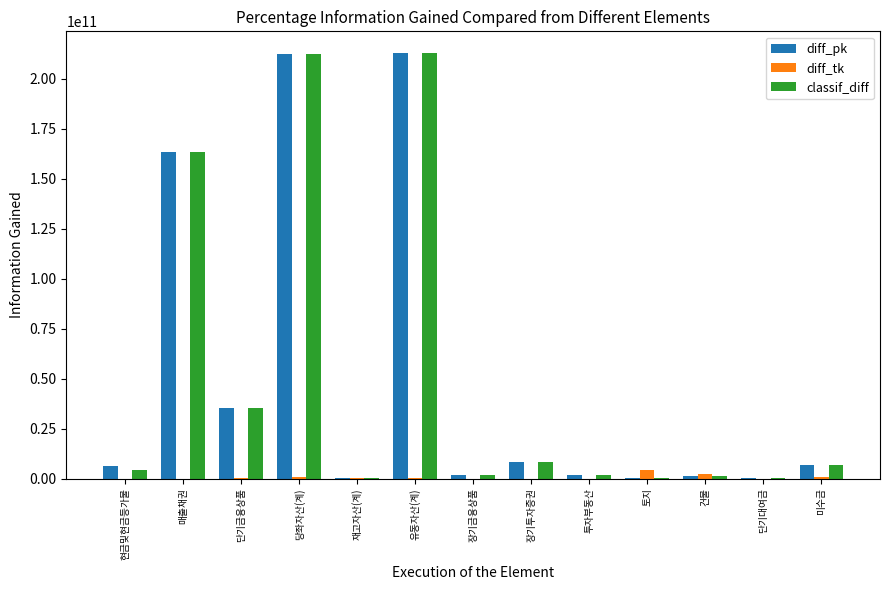

Is the value of diff_tk at 미수금 greater than the value of classif_diff at 유동자산(계)?

No